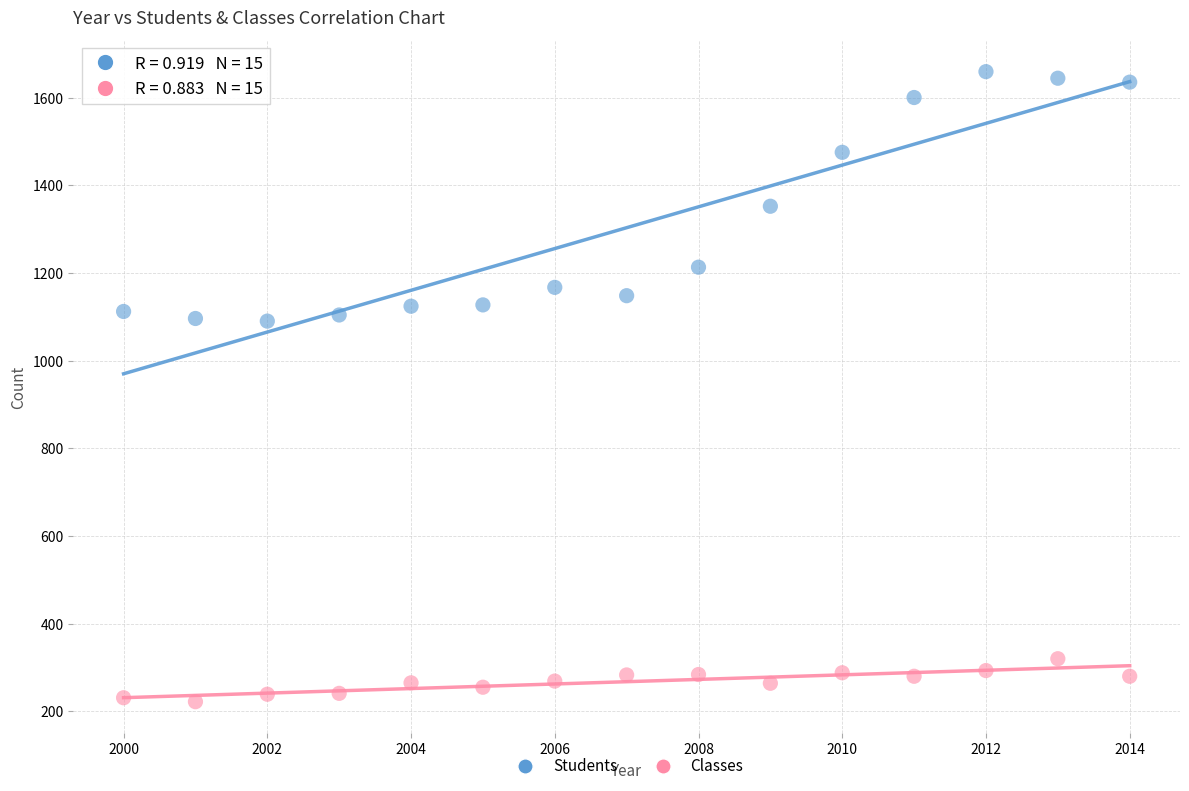

Which series reaches the maximum Y coordinate?

Students